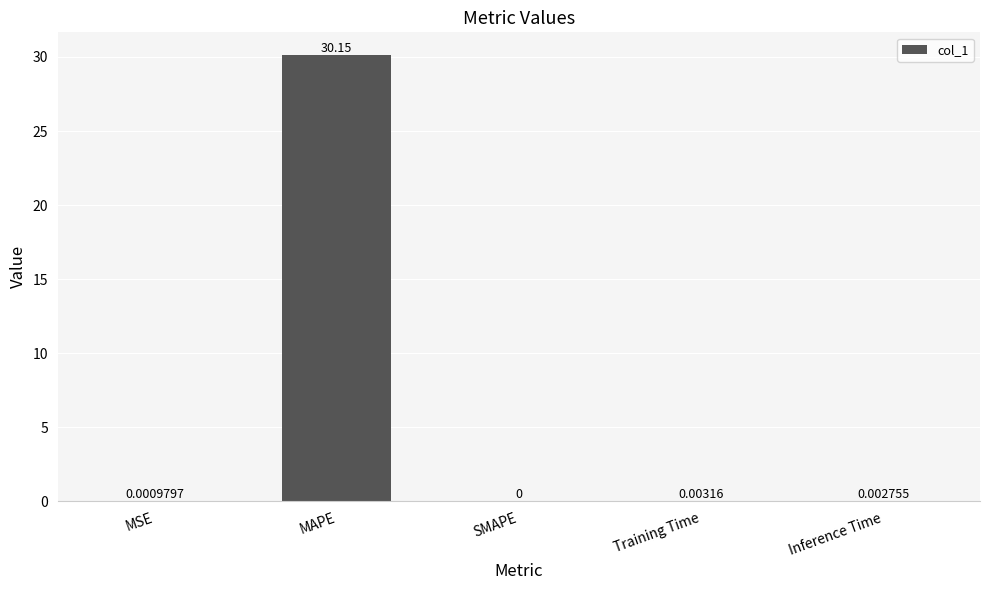

The chart shows a value of 0.0 at Training Time. True or false?

True